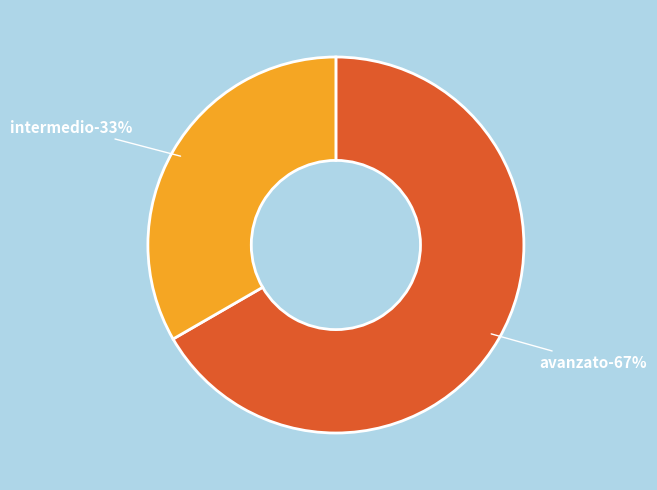

Is it true that avanzato is 75% of the pie?

False